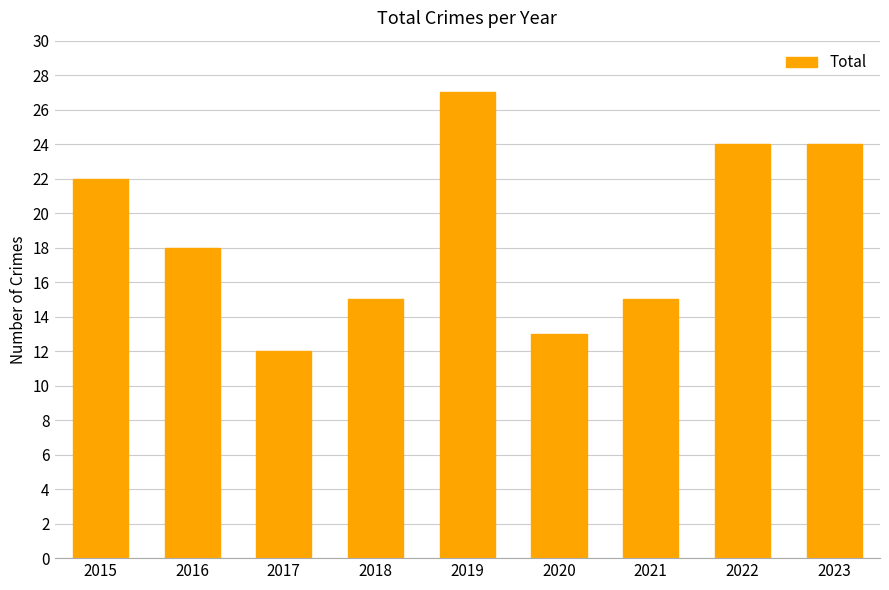

Which label corresponds to the smallest value in the chart?

2017